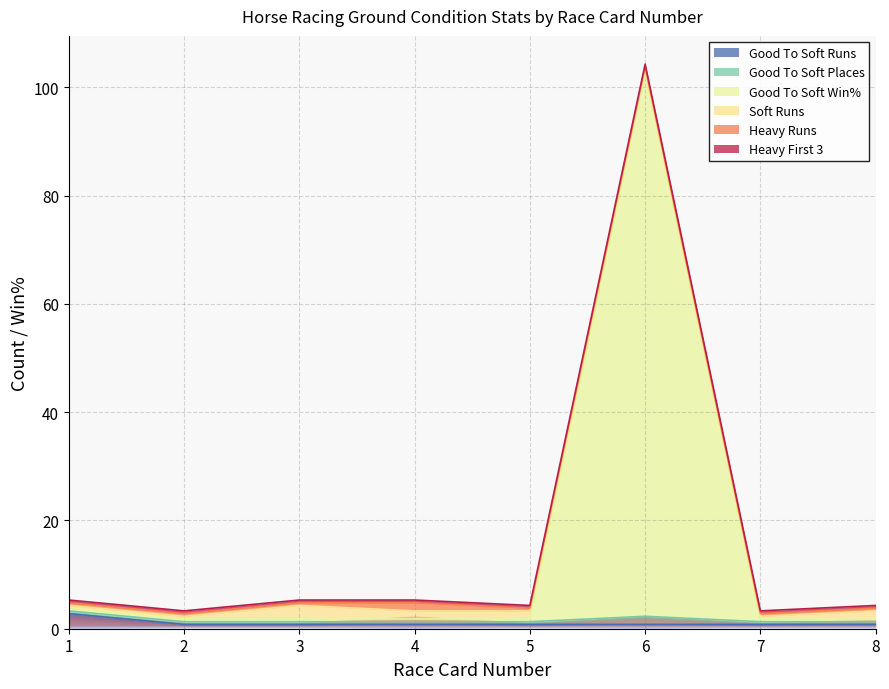

What is the minimum value for Good To Soft Win%?

2.3